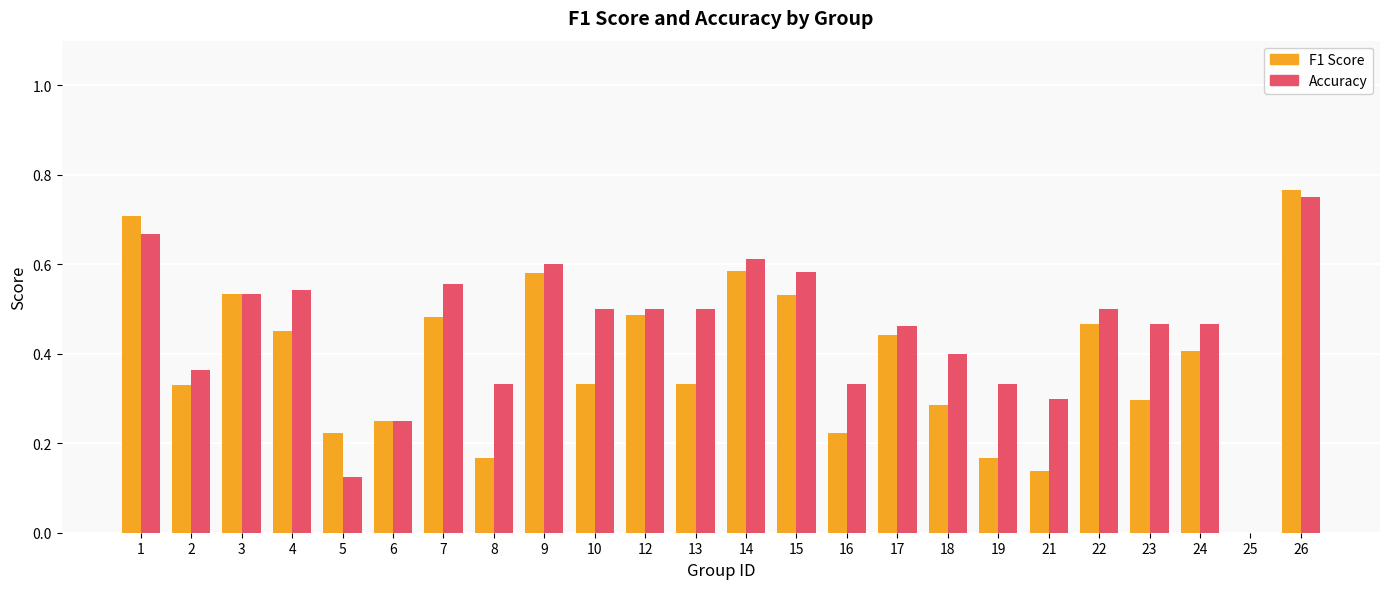

Which label corresponds to the largest value in the chart?

26